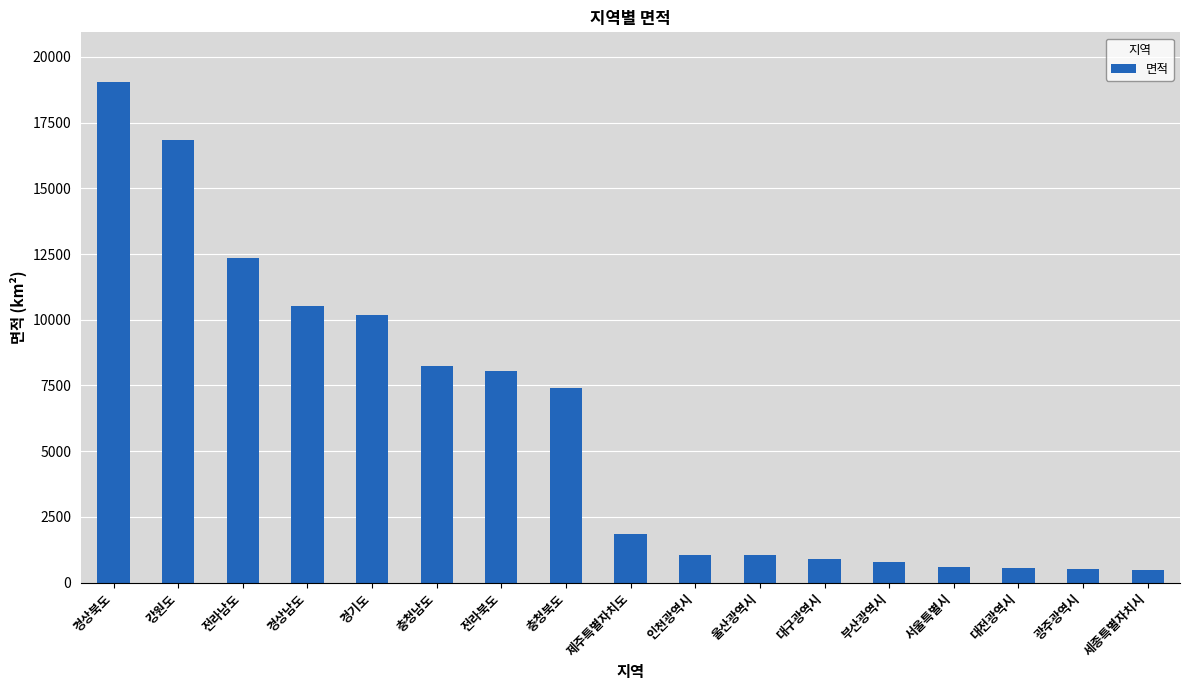

Which label corresponds to the largest value in the chart?

경상북도